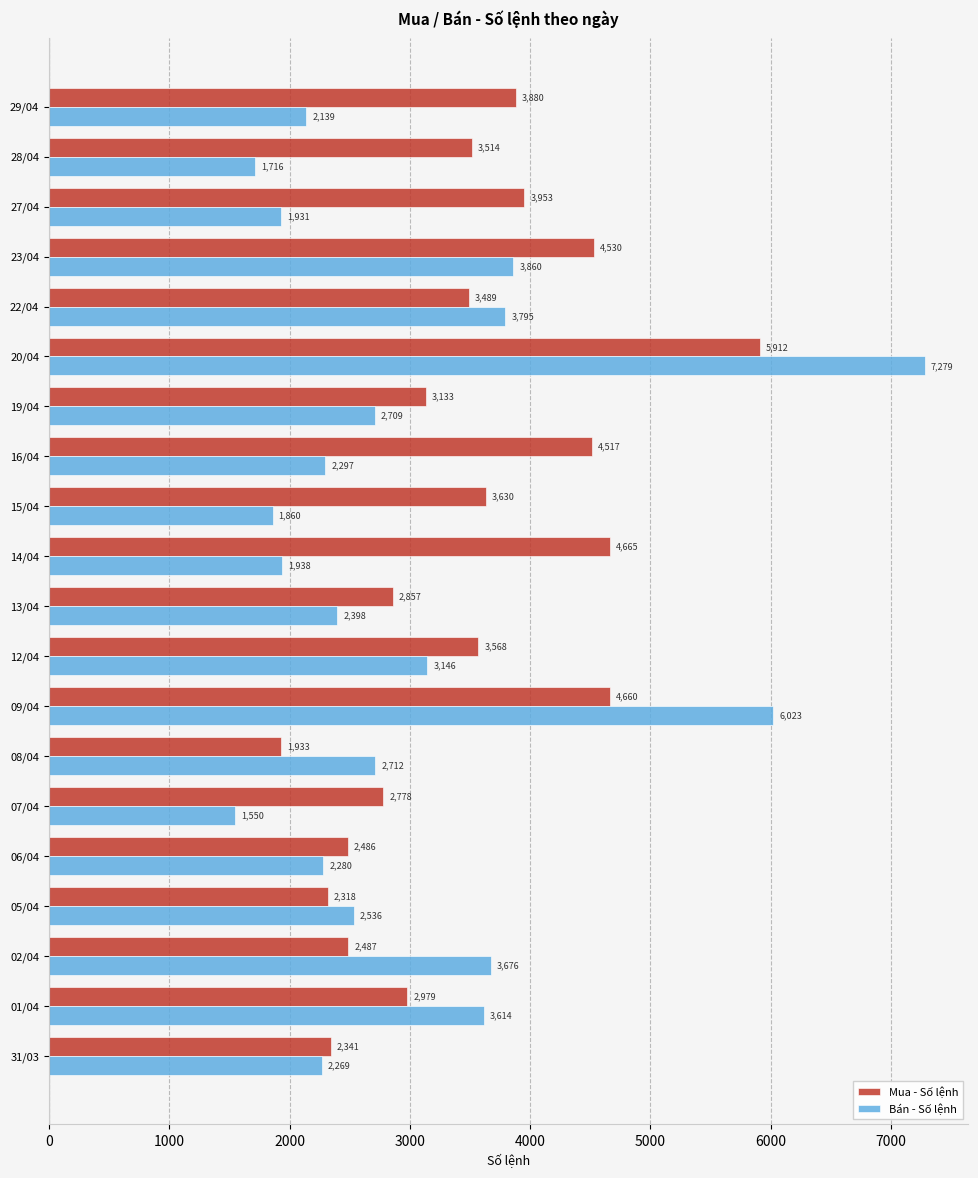

Which series has the largest range (max minus min)?

Bán - Số lệnh